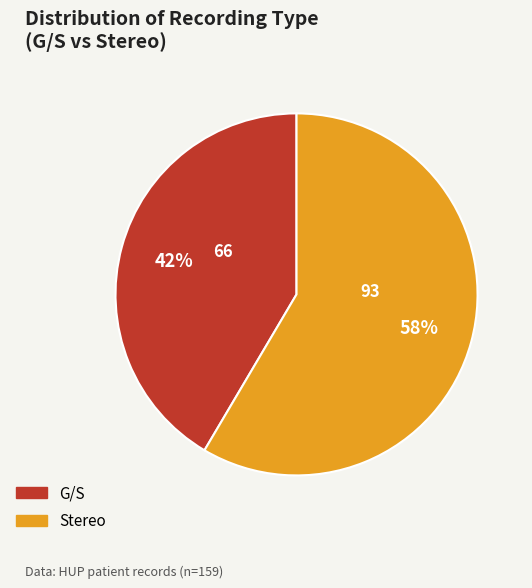

To the nearest percent, what percentage of the pie is Stereo?

58%